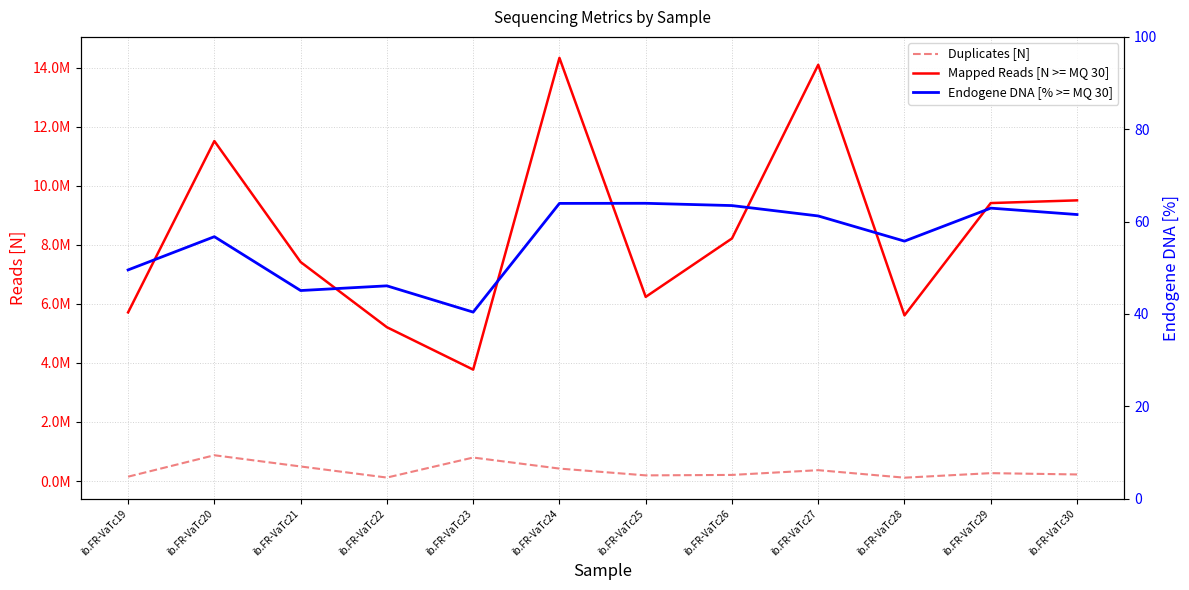

Reading left to right, what are all the values shown in this chart?

Duplicates [N]: 146414.0	872956.0	492626.0	116376.0	794949.0	421081.0	190829.0	205904.0	367044.0	112749.0	266330.0	221860.0
Mapped Reads [N >= MQ 30]: 5714872.0	11521705.0	7421400.0	5212245.0	3775191.0	14340468.0	6240245.0	8220242.0	14105988.0	5613407.0	9419971.0	9511341.0
Endogene DNA [% >= MQ 30]: 49.5	56.7	45.1	46.1	40.4	63.9	64.0	63.5	61.2	55.8	62.9	61.5